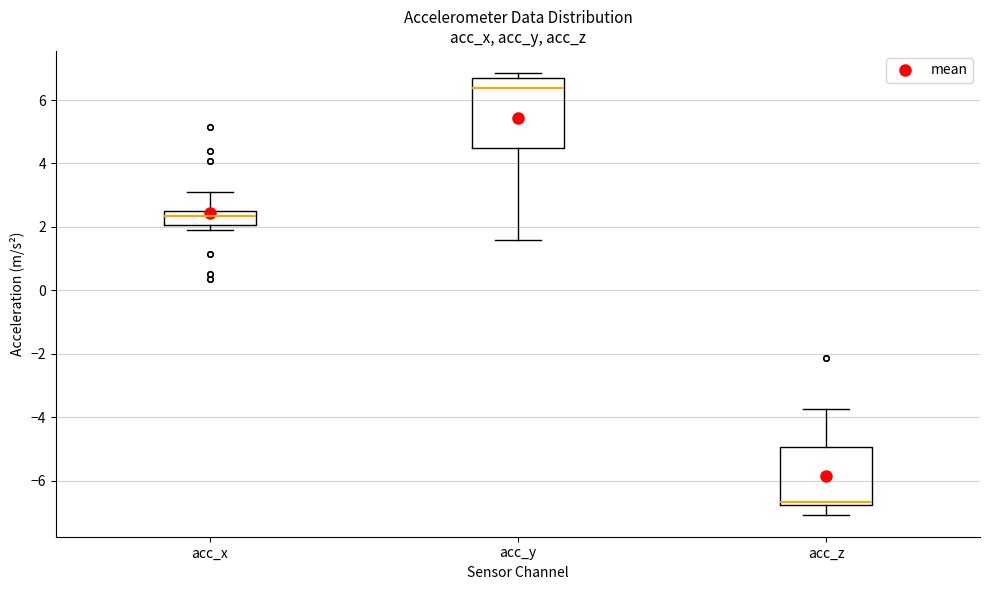

Which box's median line is the highest?

acc_y